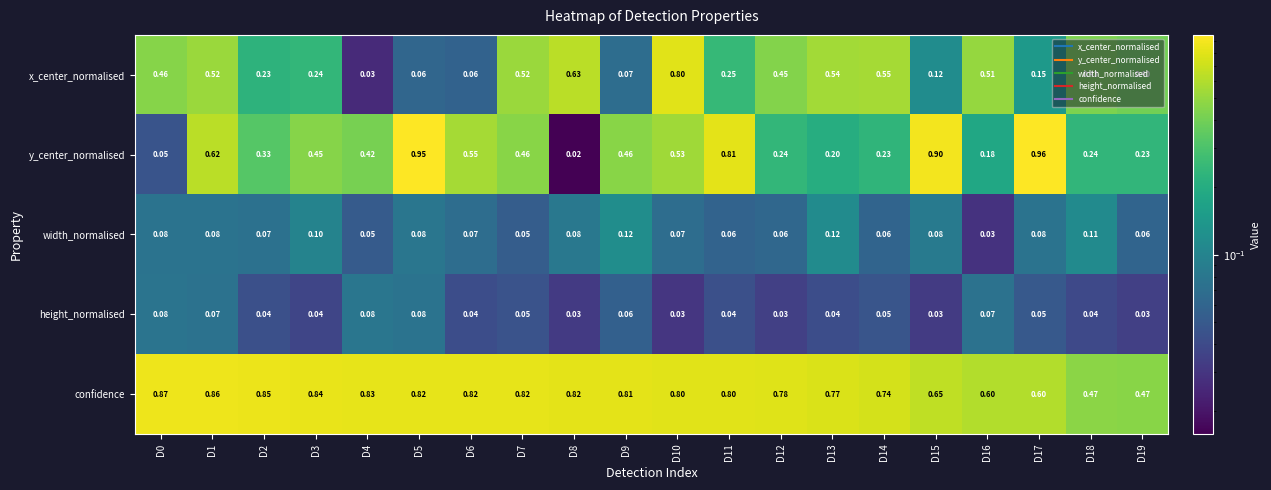

Is the value of confidence at D8 greater than the value of y_center_normalised at D0?

Yes